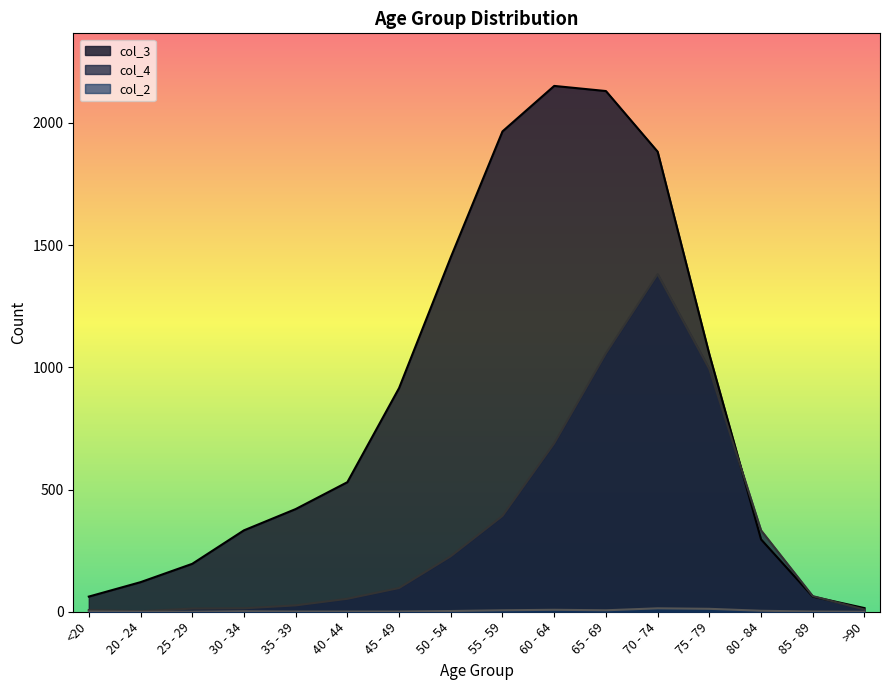

Reading right to left, list all the values displayed in this chart.

col_4: 9	64	333	993	1381	1057	689	392	227	97	53	26	14	13	2	7
col_3: 15	62	296	1053	1882	2130	2151	1965	1450	915	530	420	333	196	121	62
col_2: 0	1	4	12	14	6	8	6	3	1	1	1	2	0	0	1